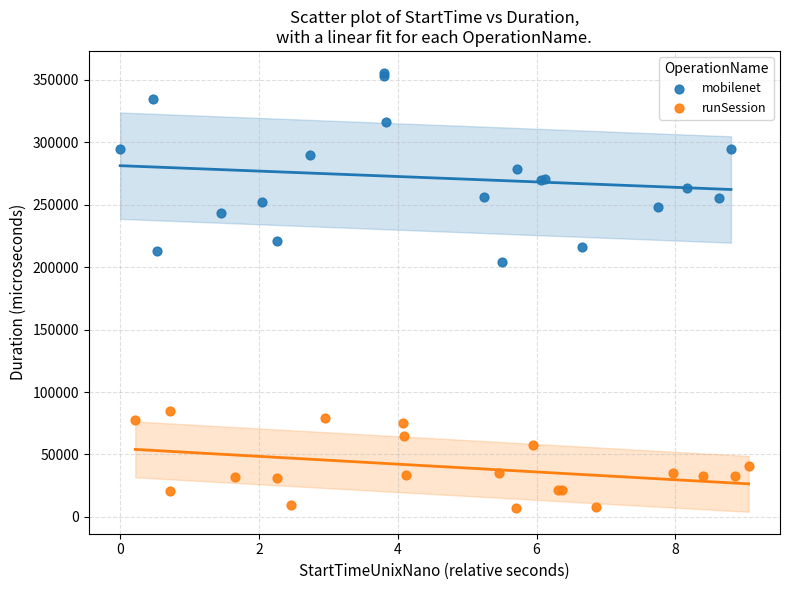

Which series has the widest spread of Y values?

mobilenet